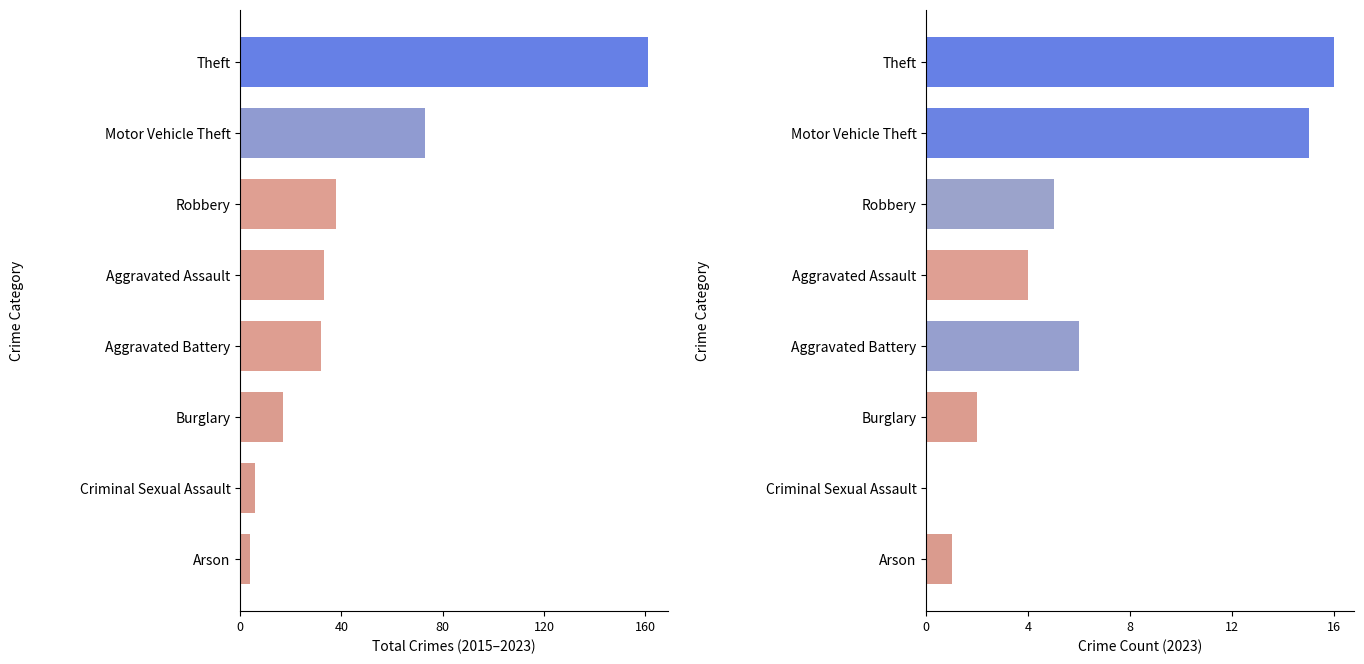

What is the maximum value shown in the chart?

161